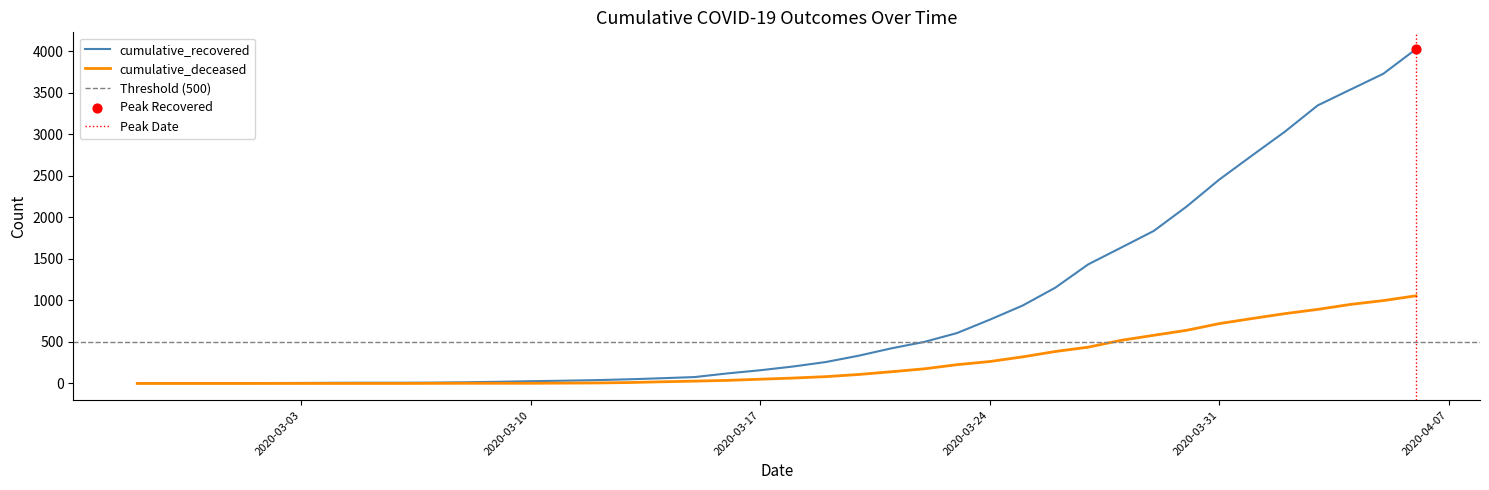

Which series has the widest spread of Y values?

cumulative_recovered